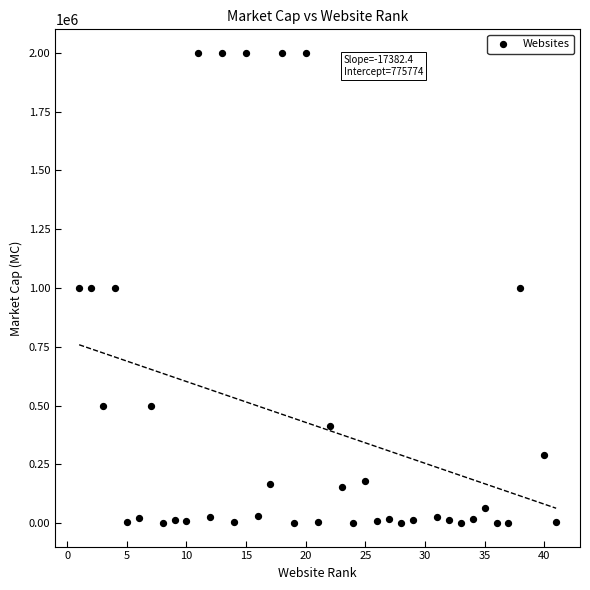

What is the range of X values (max minus min)?

40